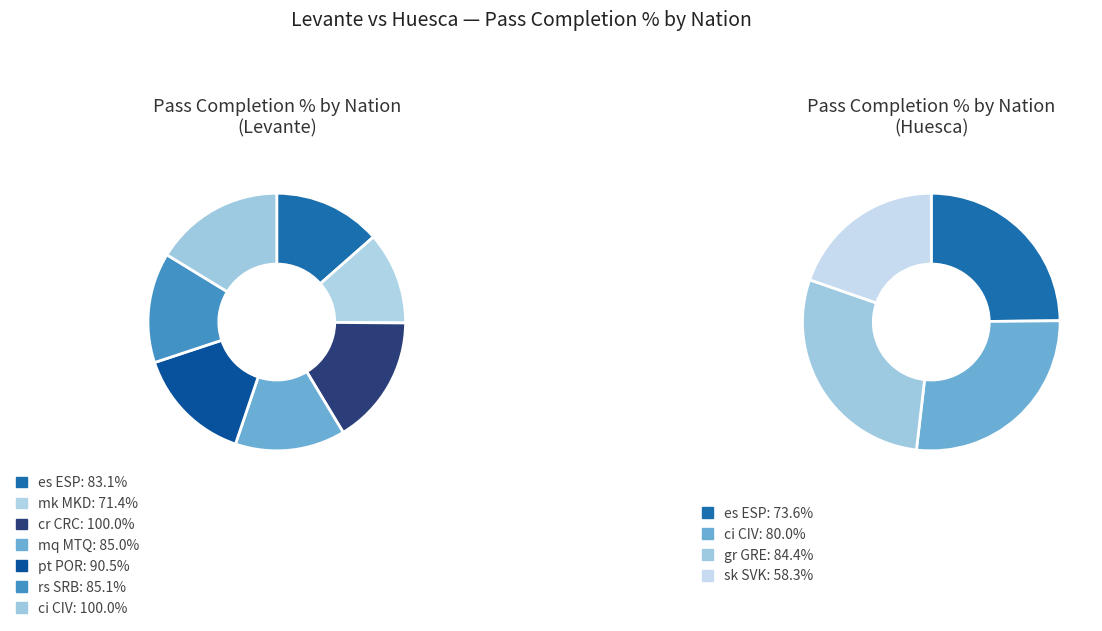

Does any single category account for the majority?

No